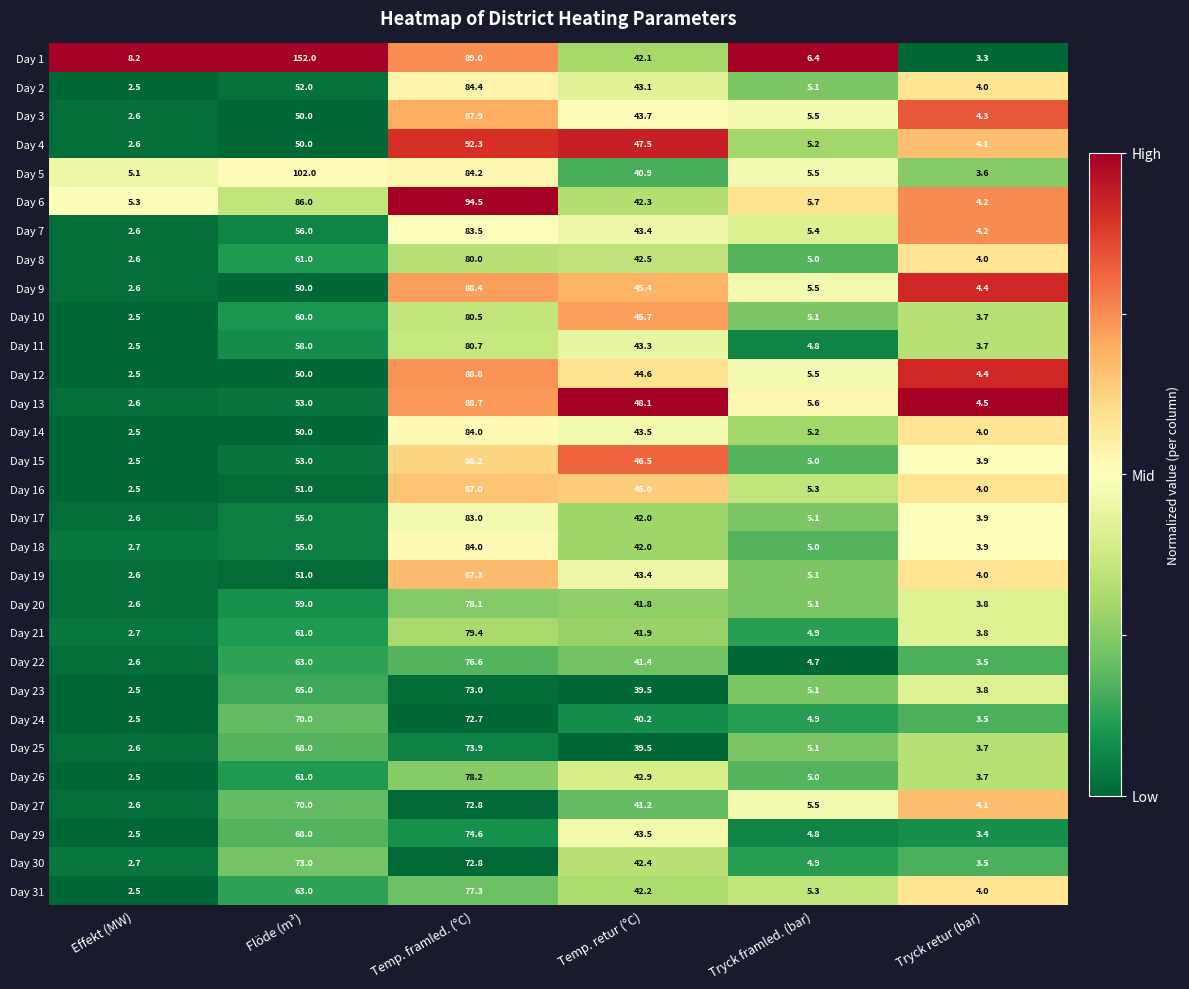

What is the spread (max minus min) of values at Tryck framled. (bar)?

1.7